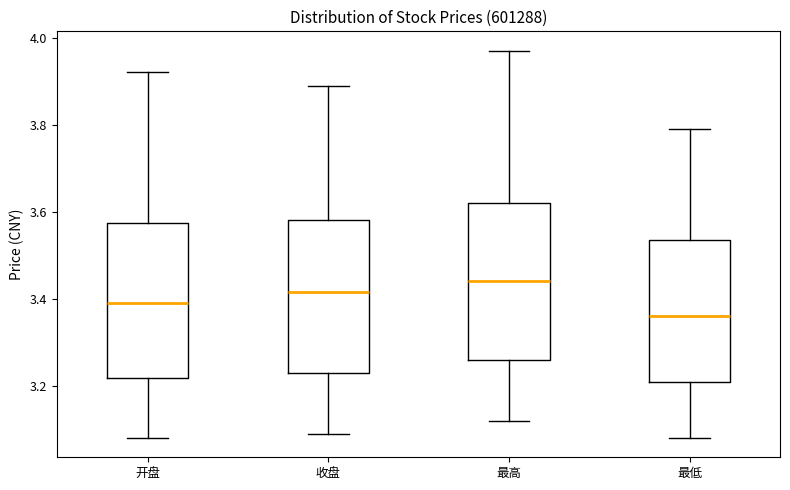

Reading left to right, transcribe this box plot: for each box, give where its median line is, the range the box spans, and where its two whiskers end, as read against the y-axis. The values are not printed on the chart, so give them approximately, as read against the axis.

开盘: median 3.40, box 3.22 to 3.58, whiskers 3.08 to 3.92
收盘: median 3.42, box 3.24 to 3.58, whiskers 3.10 to 3.90
最高: median 3.44, box 3.26 to 3.62, whiskers 3.12 to 3.98
最低: median 3.36, box 3.20 to 3.54, whiskers 3.08 to 3.80